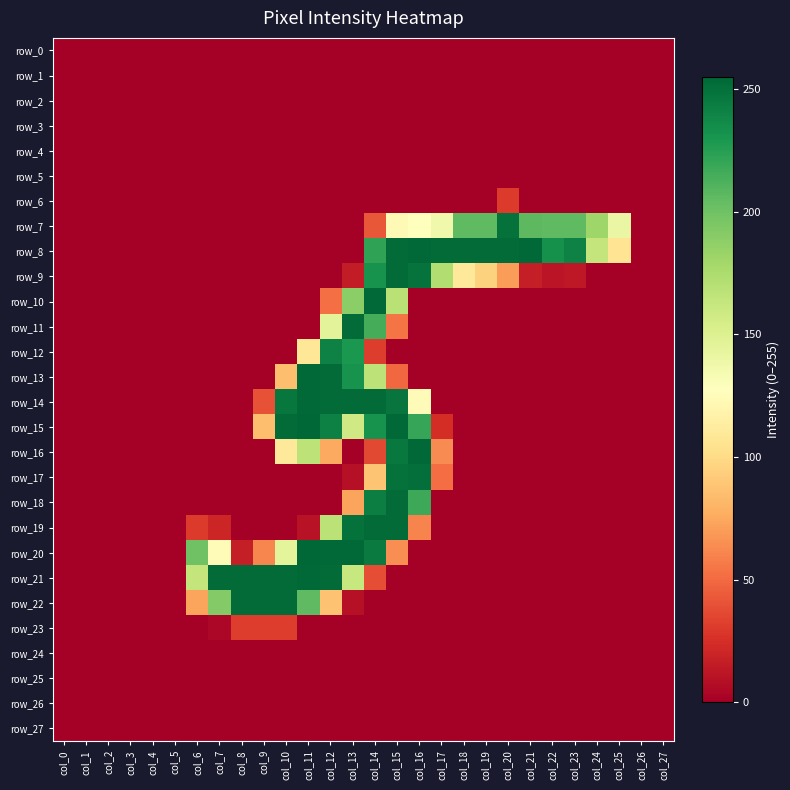

At which category is the sum across all series the highest?

col_14